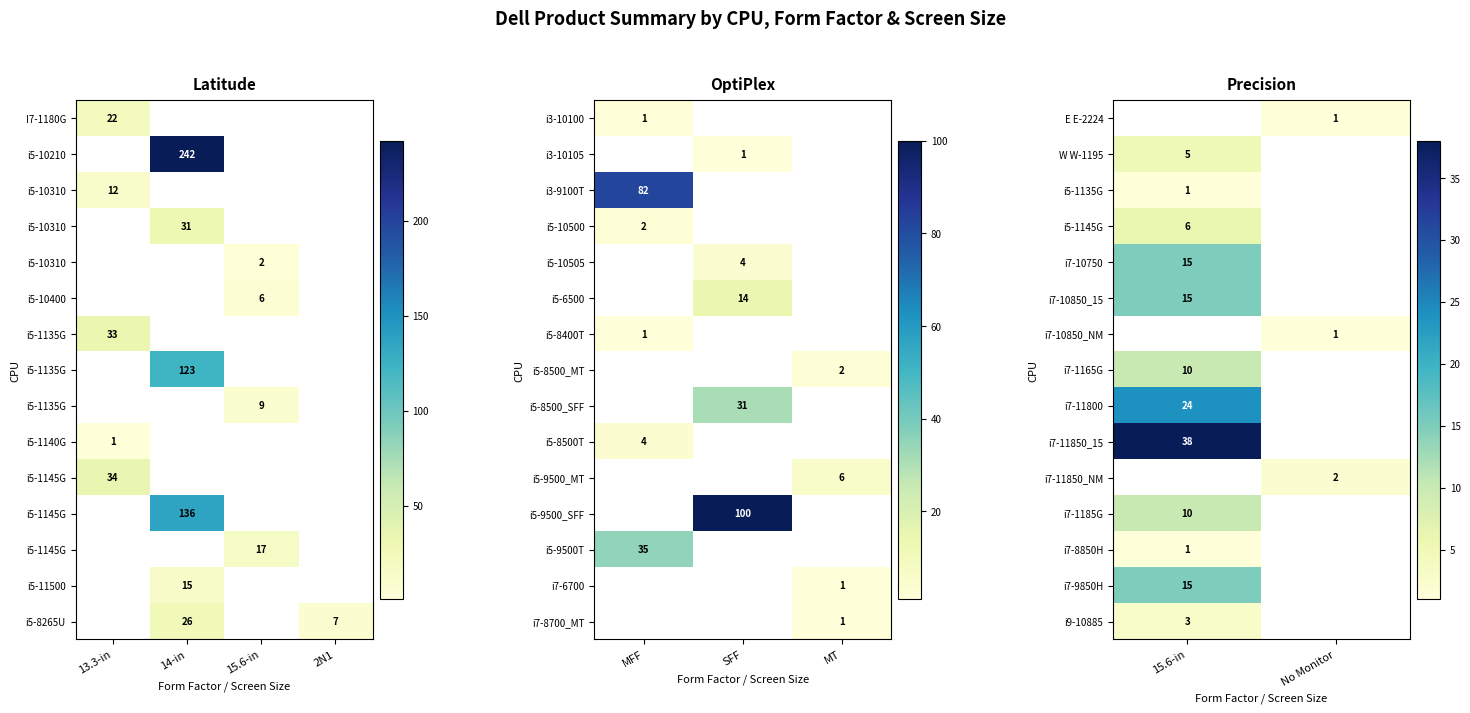

How many categories are shown in the chart?

2